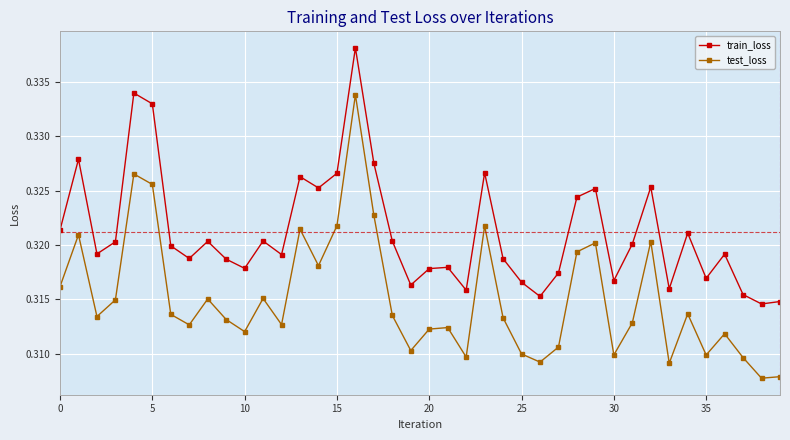

At how many categories does at least one series exceed 0?

40